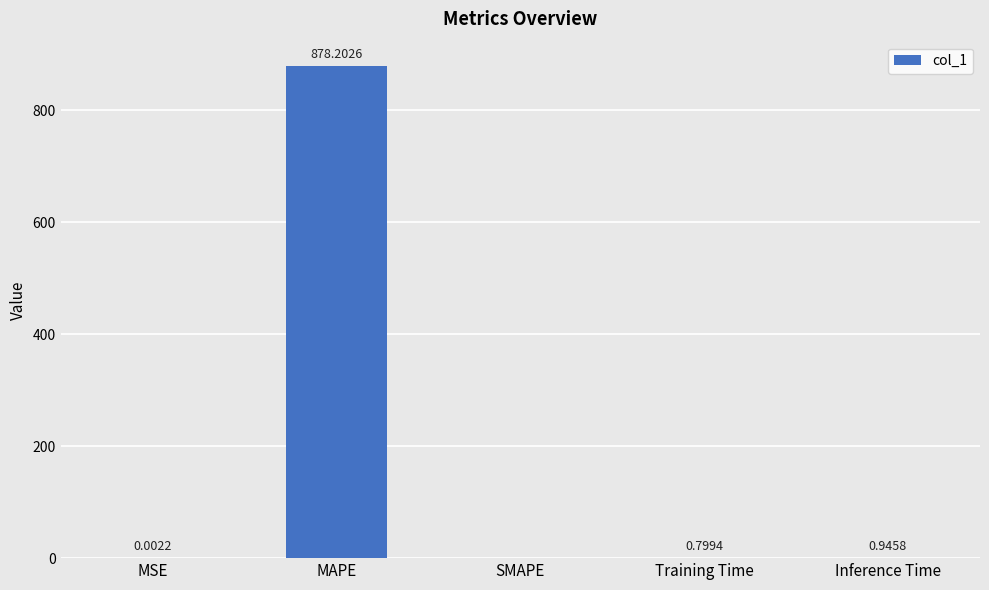

What is the change in value from MSE to MAPE?

+878.2